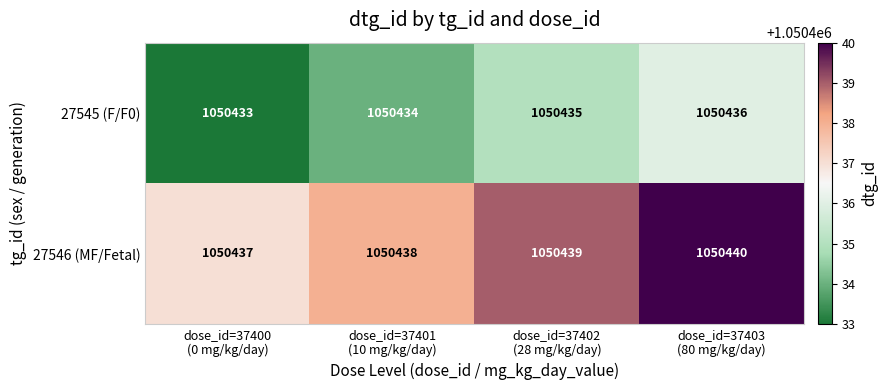

Reading left to right, extract all data points from this chart.

27545 (F/F0): 1050433	1050434	1050435	1050436
27546 (MF/Fetal): 1050437	1050438	1050439	1050440